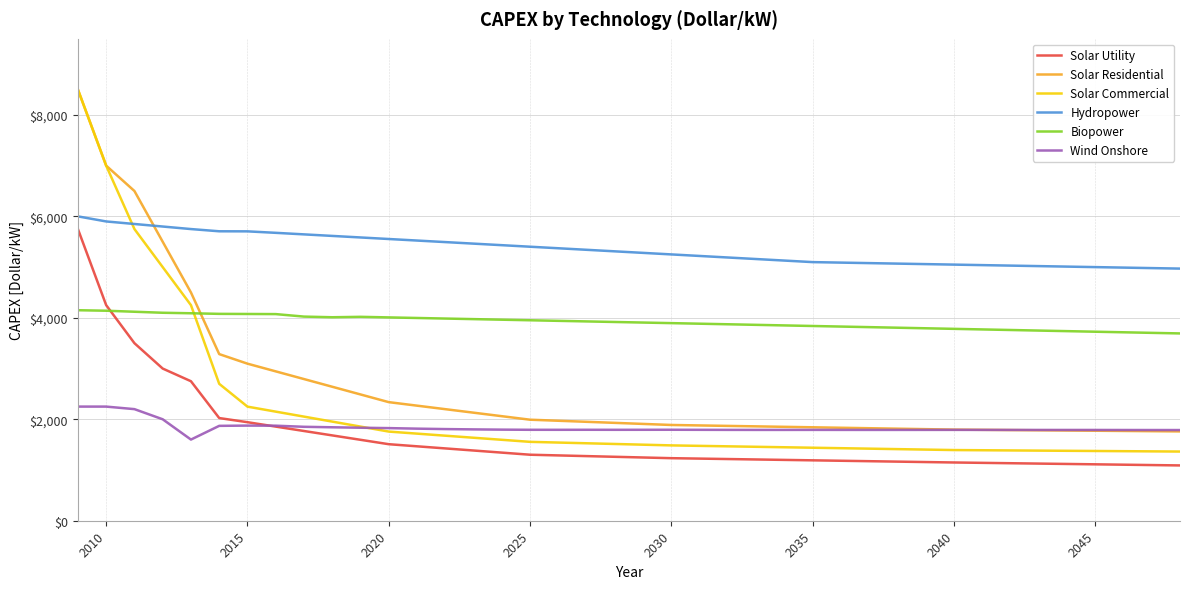

Which series has the largest range (max minus min)?

Solar Commercial